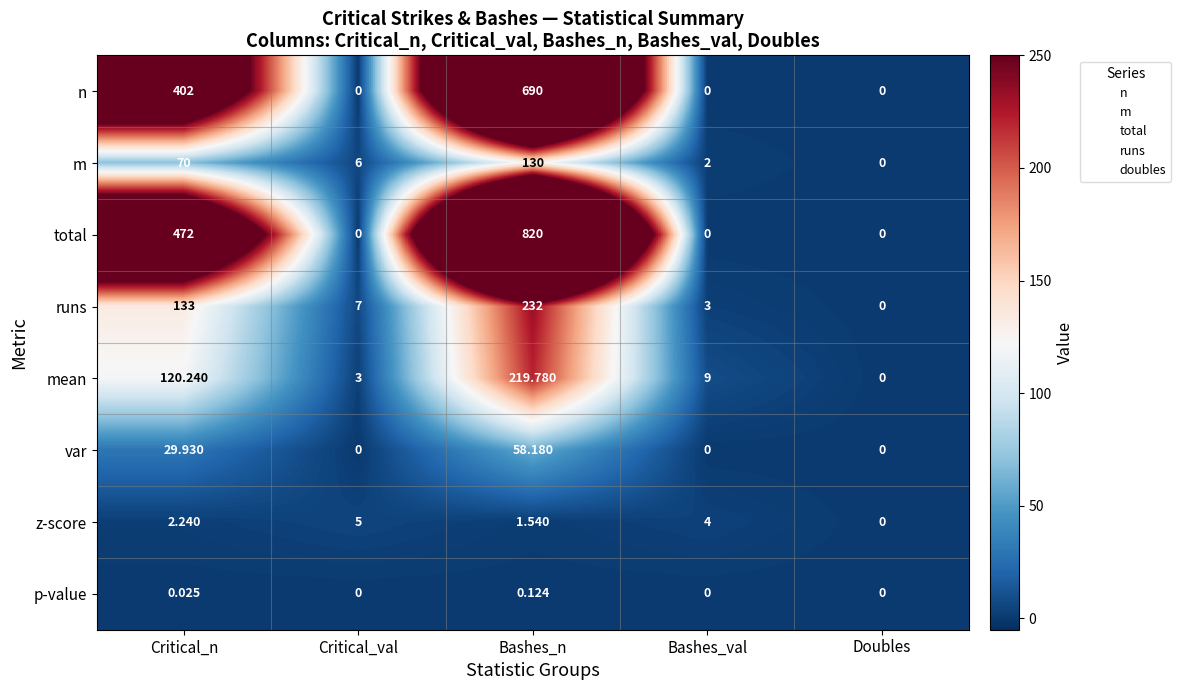

List the series in order of their peak value, highest first.

total, n, runs, mean, m, var, z-score, p-value